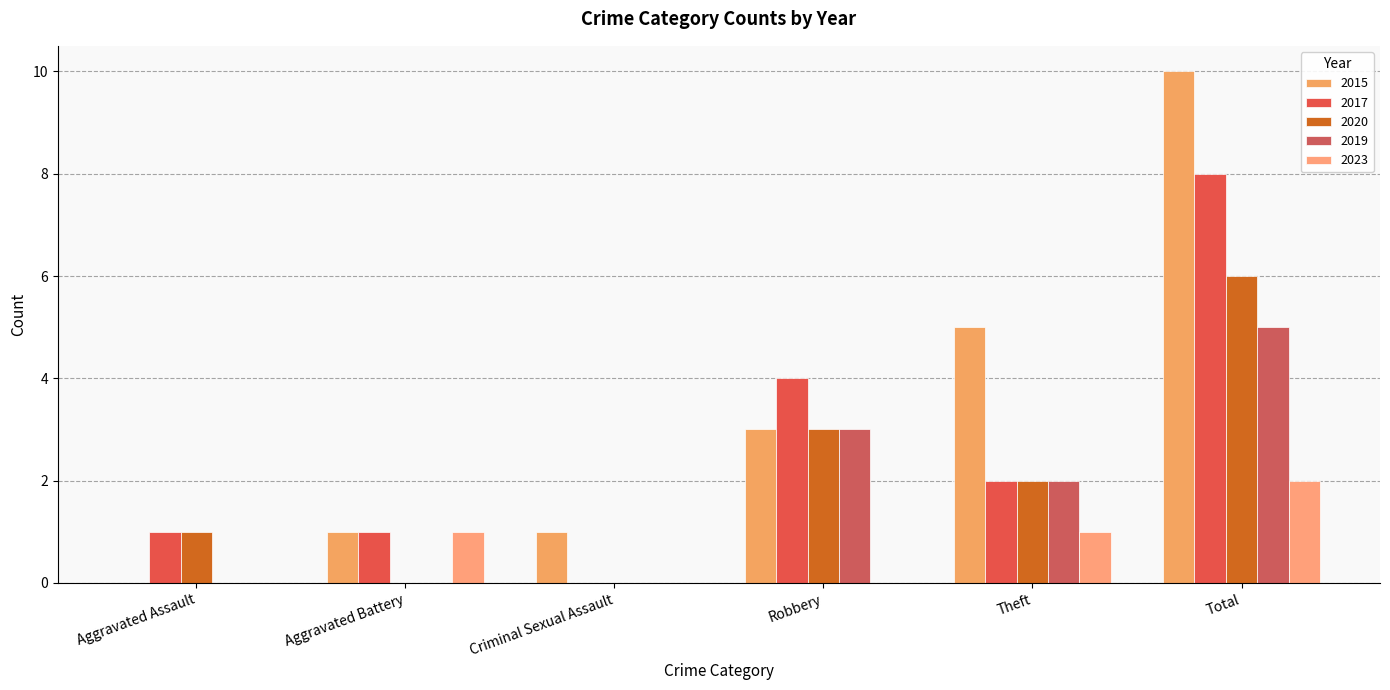

What are all the series names shown in the legend?

2015, 2017, 2020, 2019, 2023